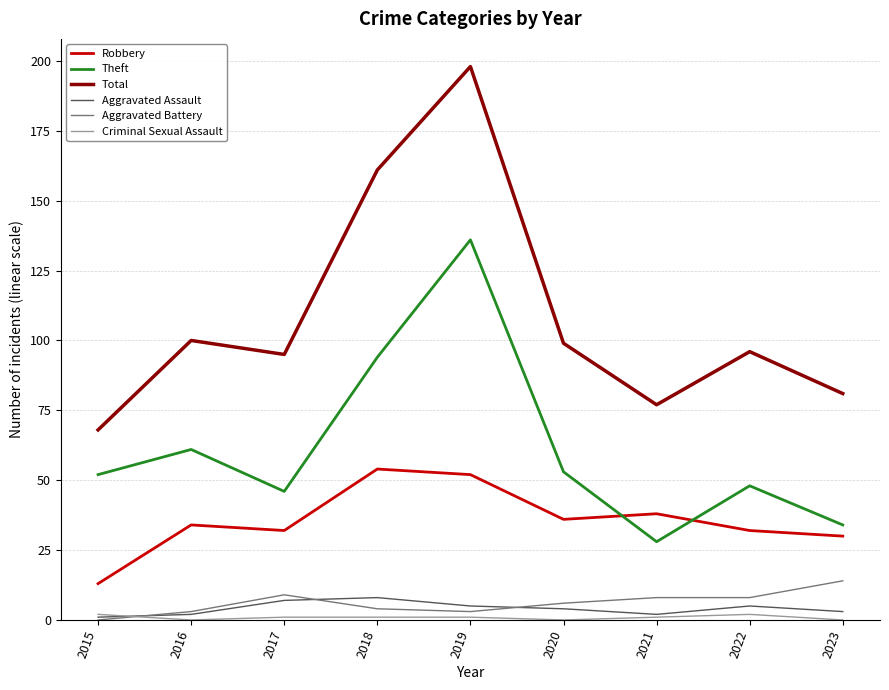

Which series has the largest range (max minus min)?

Total